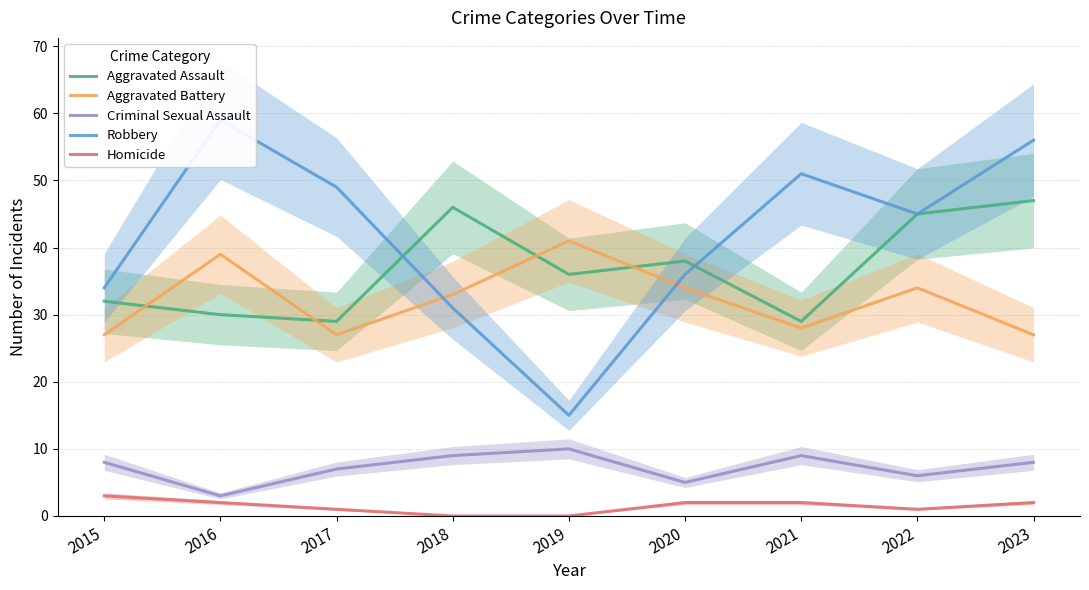

True or false: Criminal Sexual Assault and Homicide cross at least once.

False